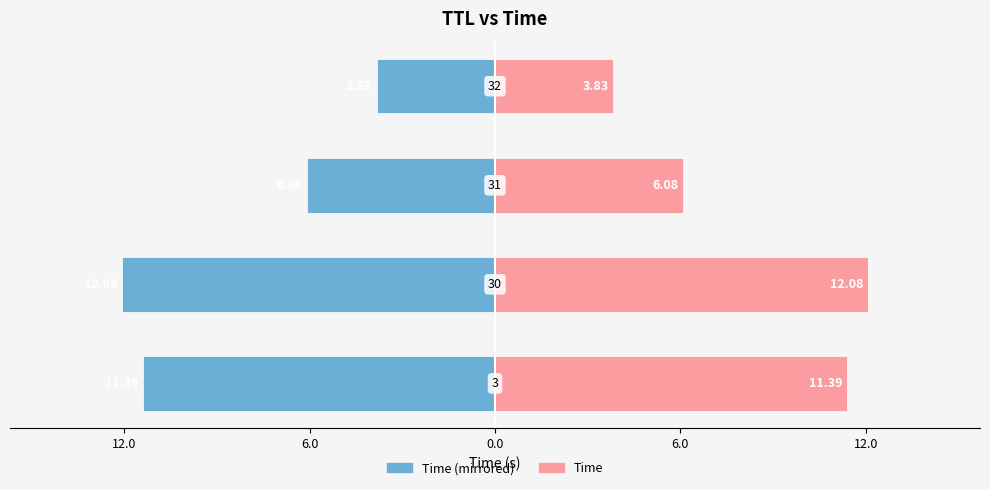

What is the smallest value displayed?

-12.1